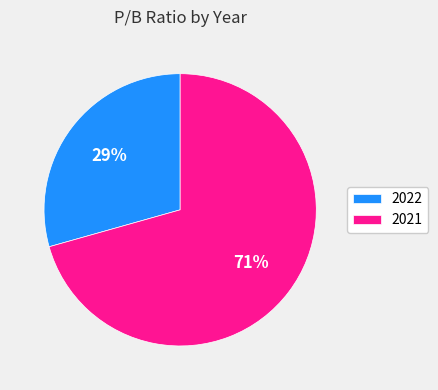

To the nearest percent, what is the average slice percentage?

50%